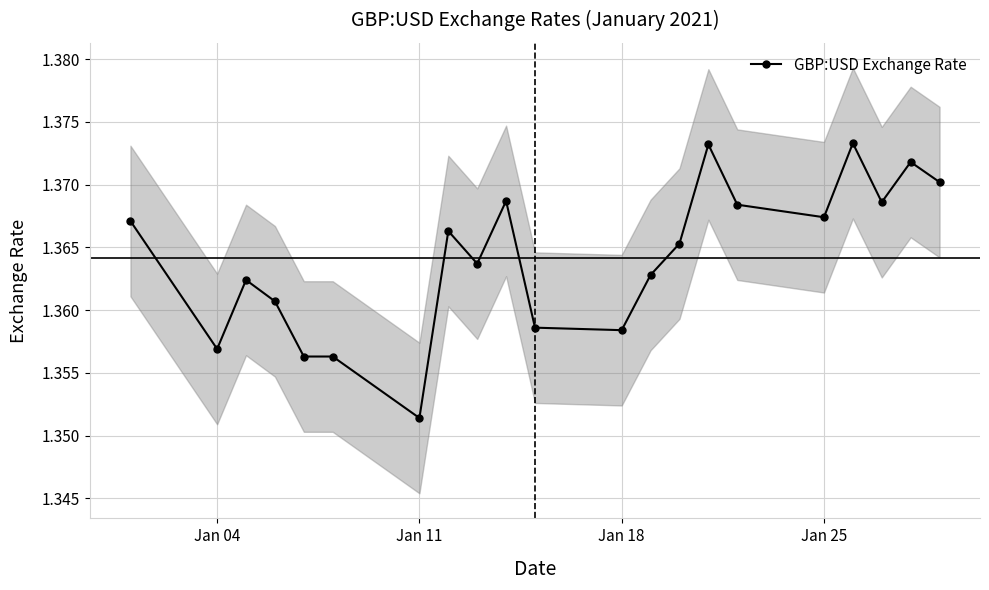

What is the maximum value shown in the chart?

1.4